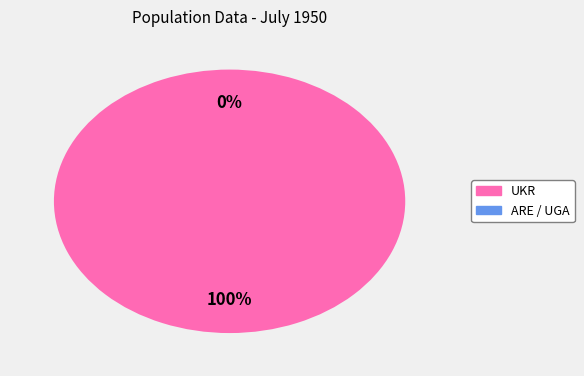

Which has a higher value, ARE / UGA or UKR?

UKR